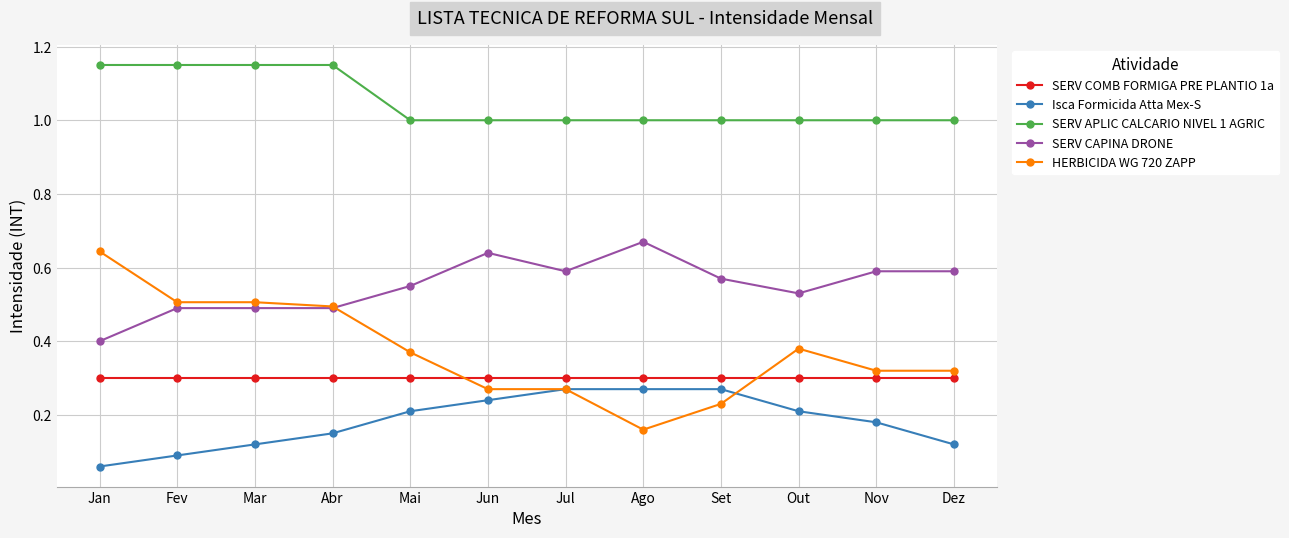

Count the SERV APLIC CALCARIO NIVEL 1 AGRIC values in the range 1 to 2.

12